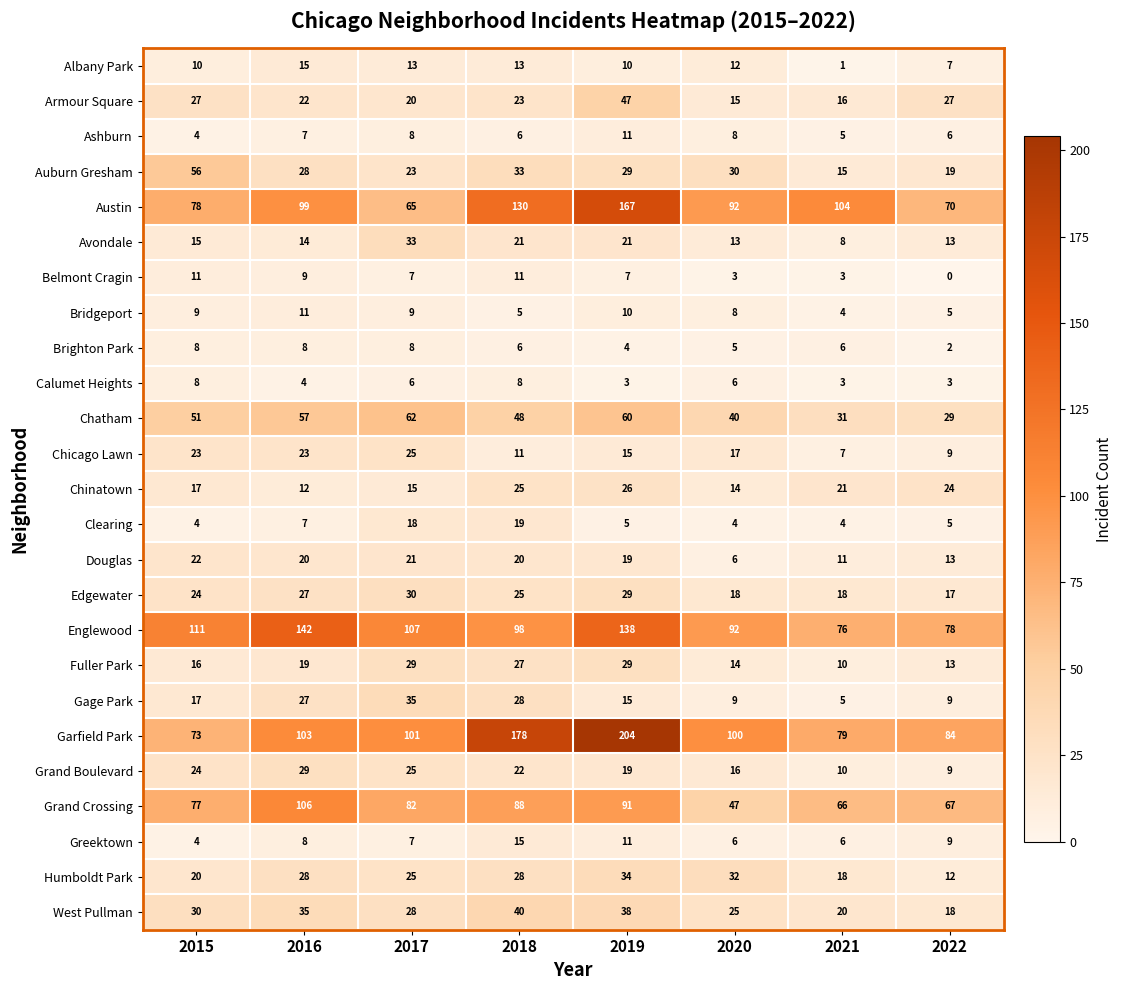

What is the total value across all series at 2019?

1042